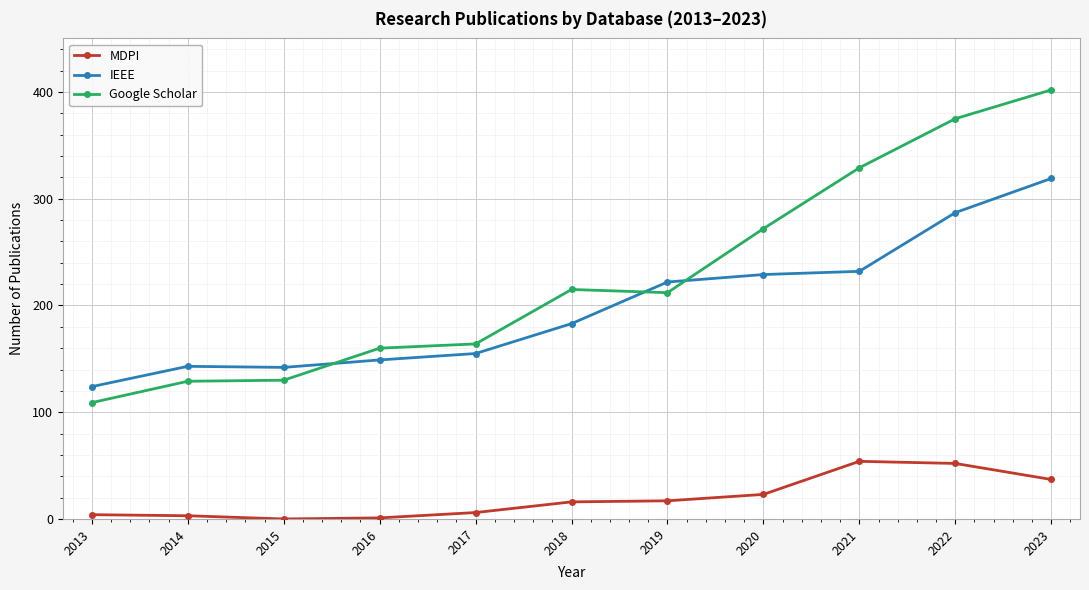

Does the chart display data point markers on the line(s)?

Yes